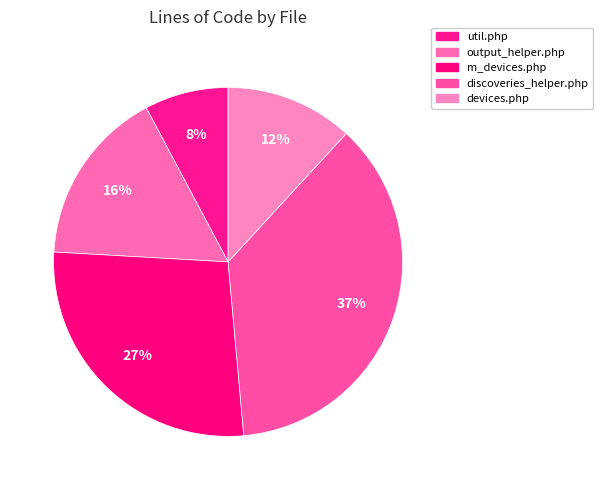

What percentage is the m_devices.php slice, to the nearest percent?

27%